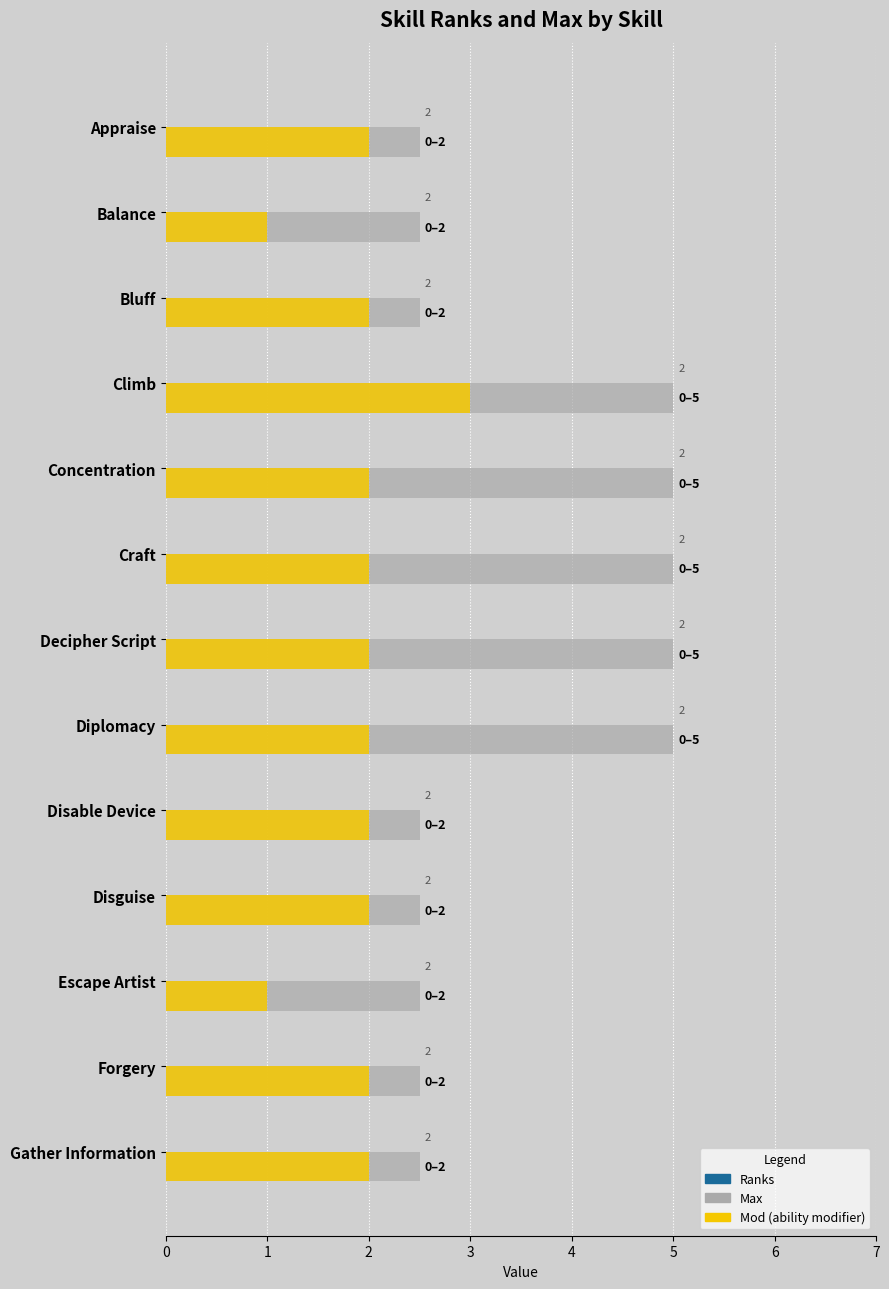

What is the value of the Ranks bar at the 6th from the left?

0.3